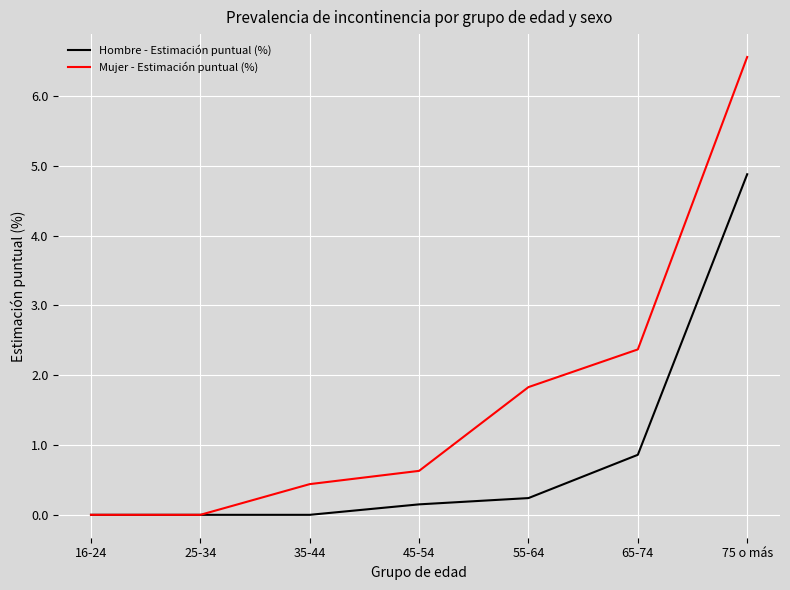

How many series are shown in this chart?

2